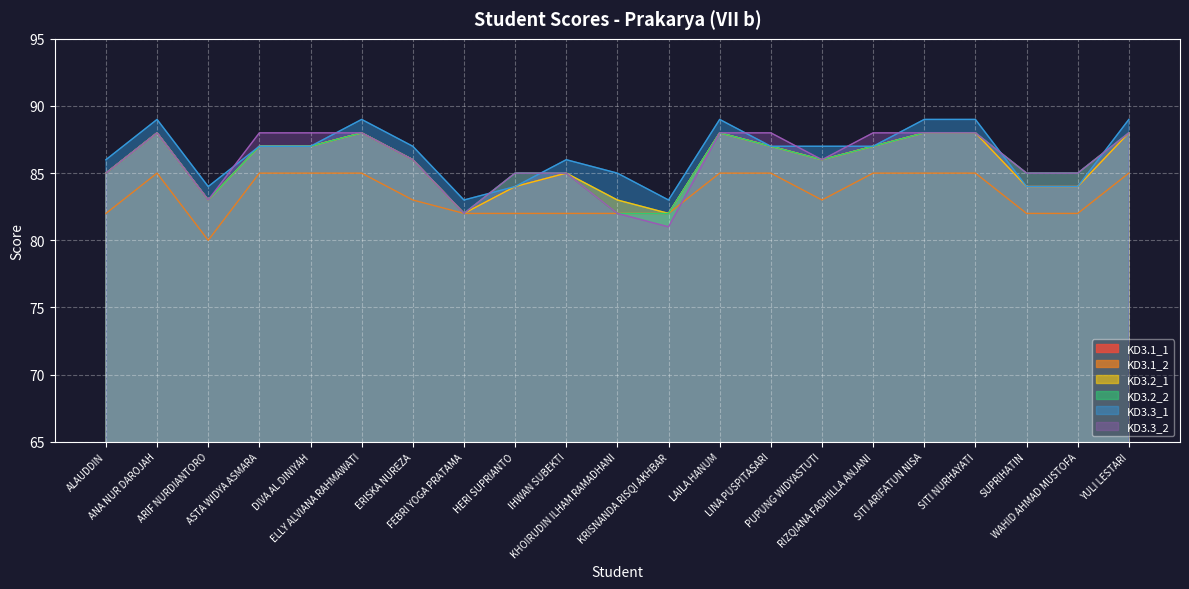

Reading left to right, transcribe all the data shown in this chart.

KD3.1_1: 85	88	83	87	87	88	86	82	84	85	82	82	88	87	86	87	88	88	84	84	88
KD3.1_2: 82	85	80	85	85	85	83	82	82	82	82	82	85	85	83	85	85	85	82	82	85
KD3.2_1: 85	88	83	87	87	88	86	82	84	85	83	82	88	87	86	87	88	88	84	84	88
KD3.2_2: 85	88	83	87	87	88	86	82	85	85	82	82	88	87	86	87	88	88	85	85	88
KD3.3_1: 86	89	84	87	87	89	87	83	84	86	85	83	89	87	87	87	89	89	84	84	89
KD3.3_2: 85	88	83	88	88	88	86	82	85	85	82	81	88	88	86	88	88	88	85	85	88